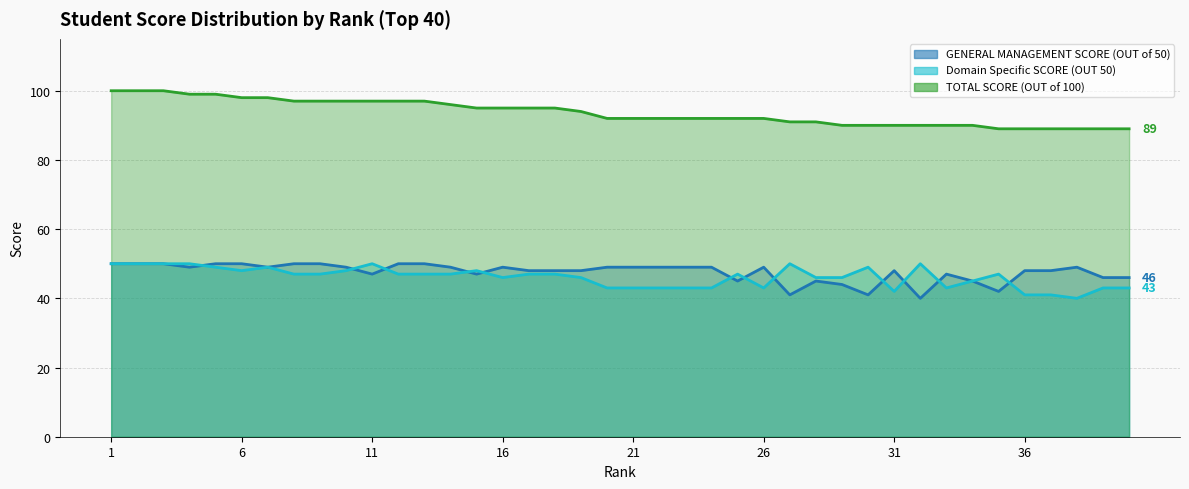

What is the maximum value for TOTAL SCORE (OUT of 100)?

100